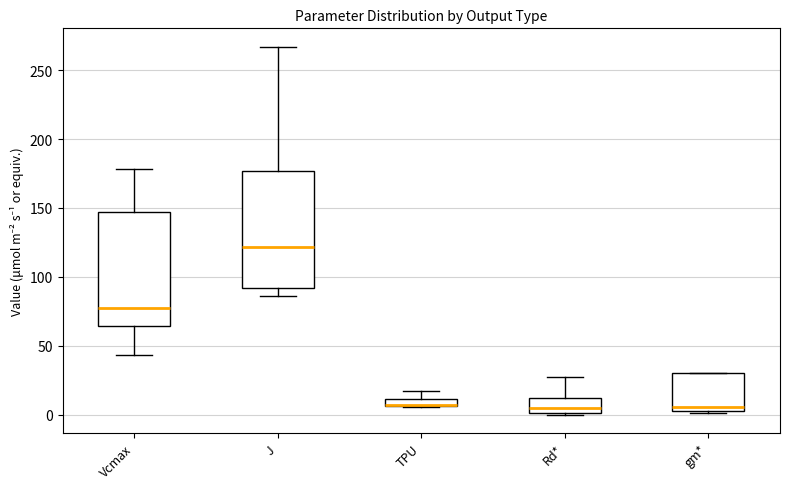

Where does the upper whisker of the box for Rd* end on the y-axis? The values are not printed on the chart, so give them approximately, as read against the axis.

25